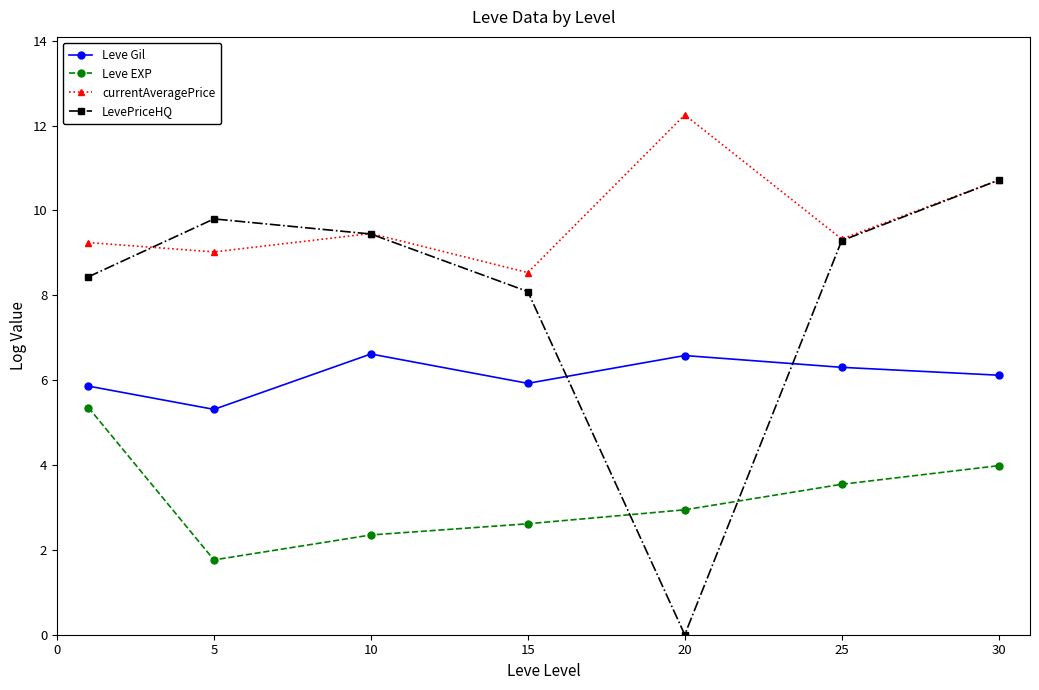

True or false: currentAveragePrice and LevePriceHQ intersect in this chart.

True